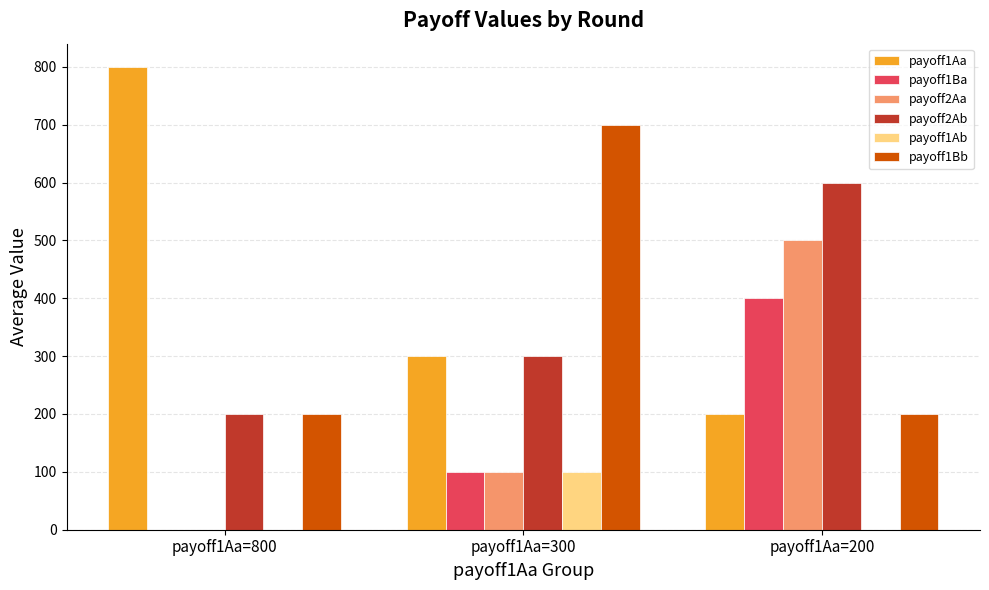

What is the sum of the payoff2Aa values at payoff1Aa=300 and payoff1Aa=200?

600